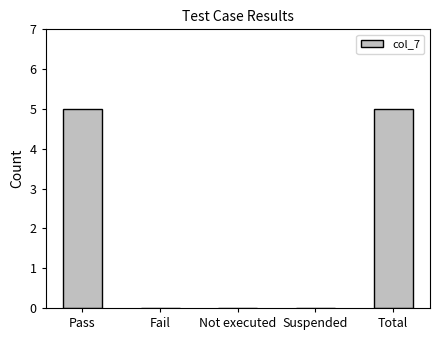

Reading left to right, transcribe all the data shown in this chart.

5	0	0	0	5